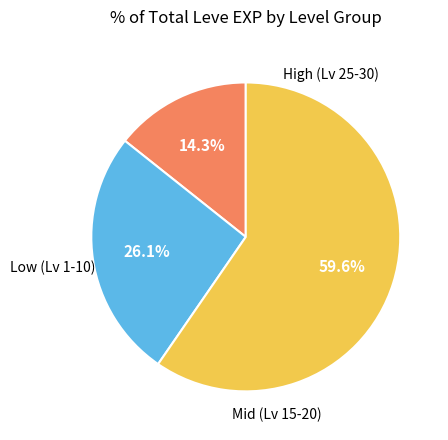

Count the number of slices in the pie.

3